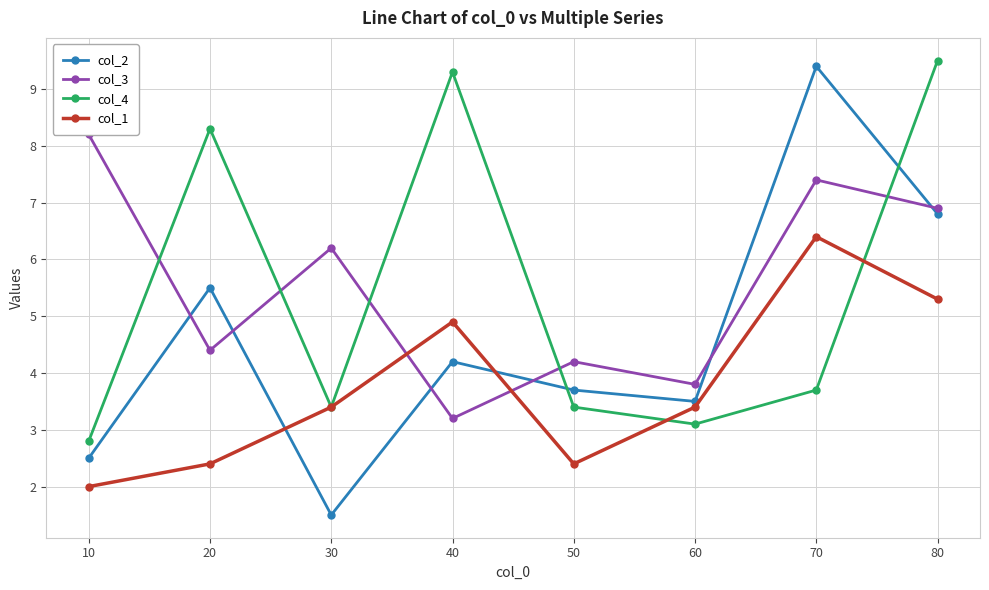

How many series are shown in this chart?

4